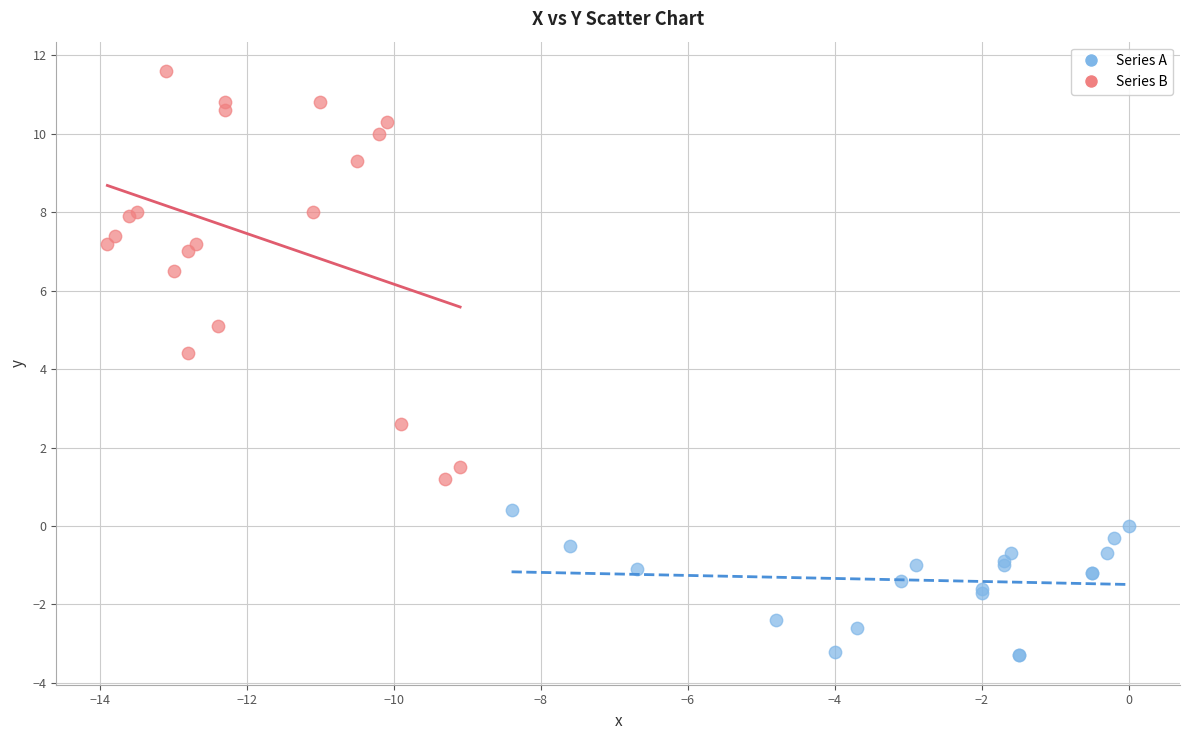

Which series reaches the maximum Y coordinate?

Series B